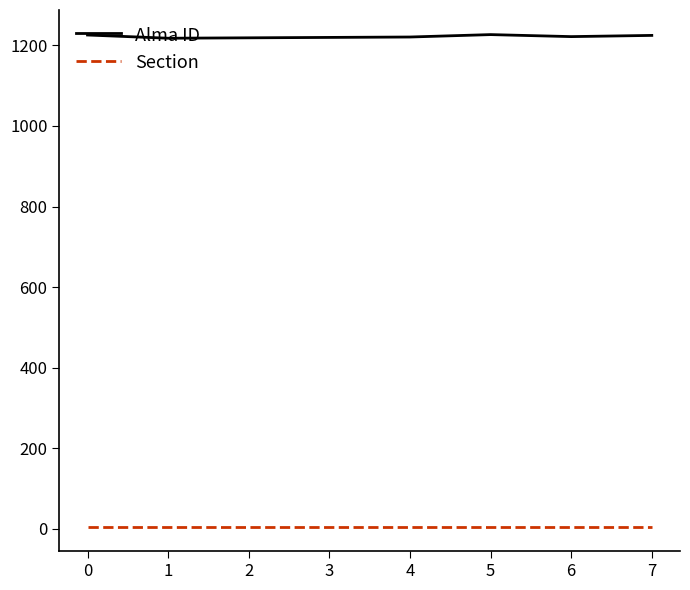

Is the value of Section at 0 greater than the value of Alma ID at 7?

No